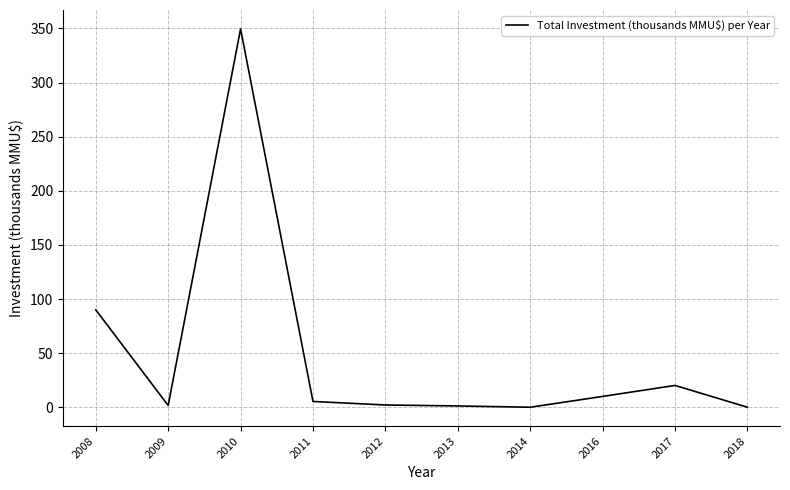

Where does the data first go above 5?

2008